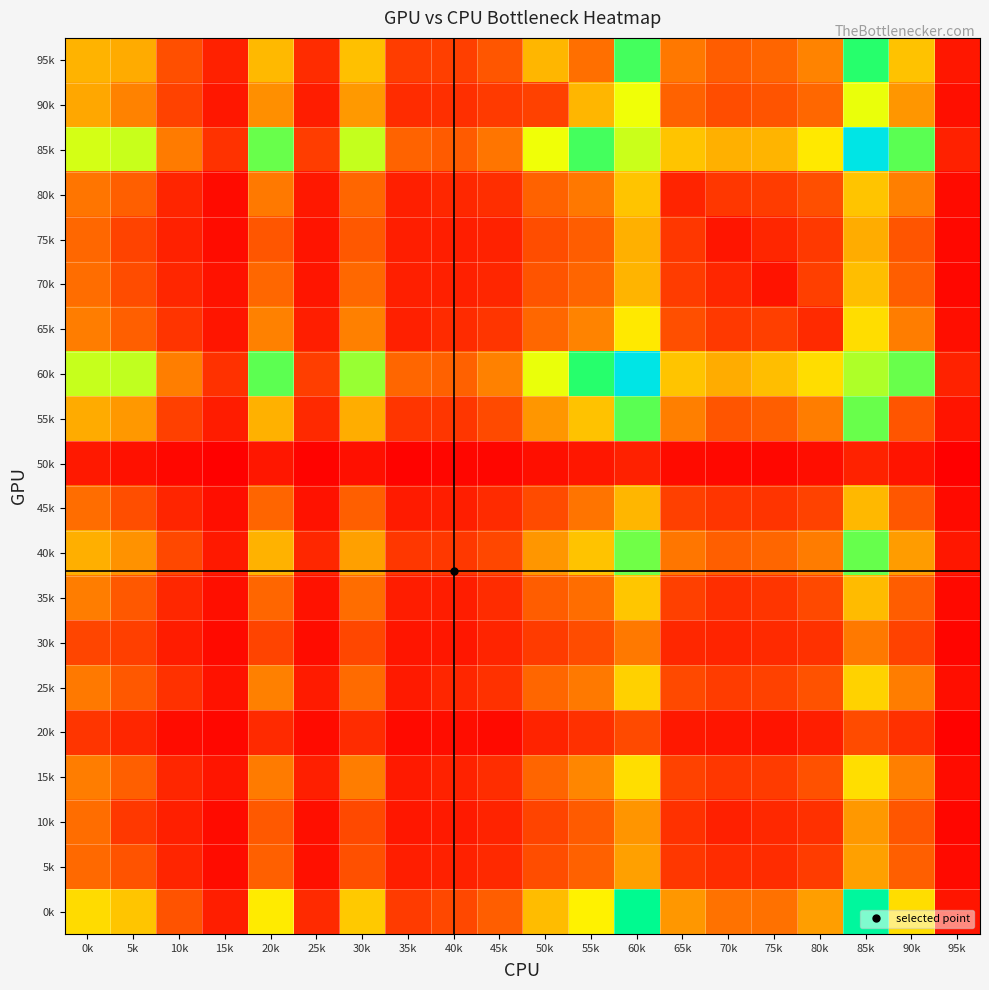

What is the difference between the highest and lowest values at 70k?

475